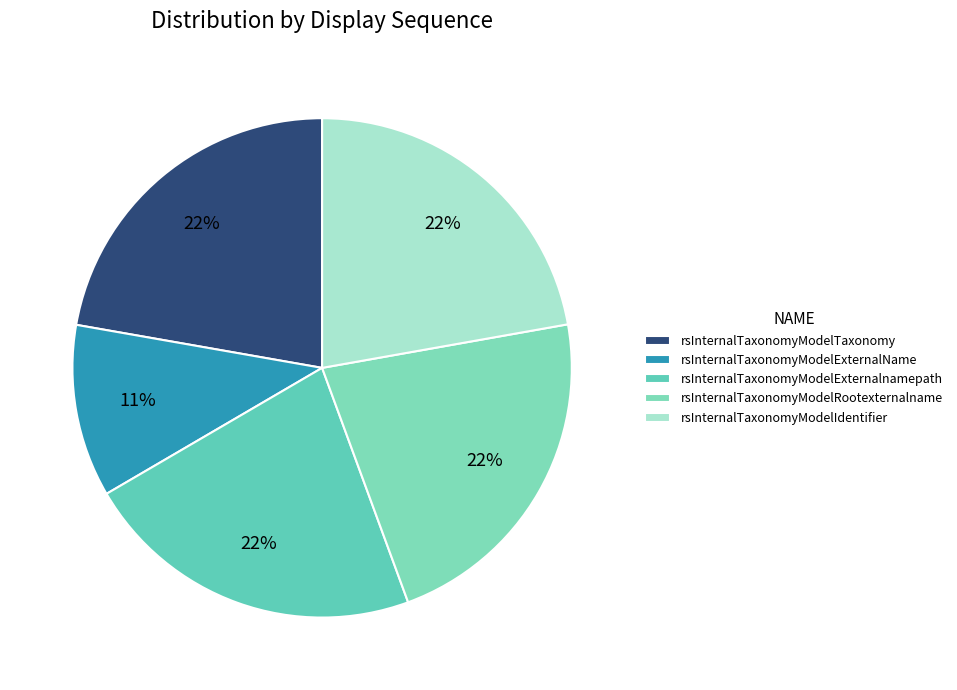

How many slices are in this pie chart?

5